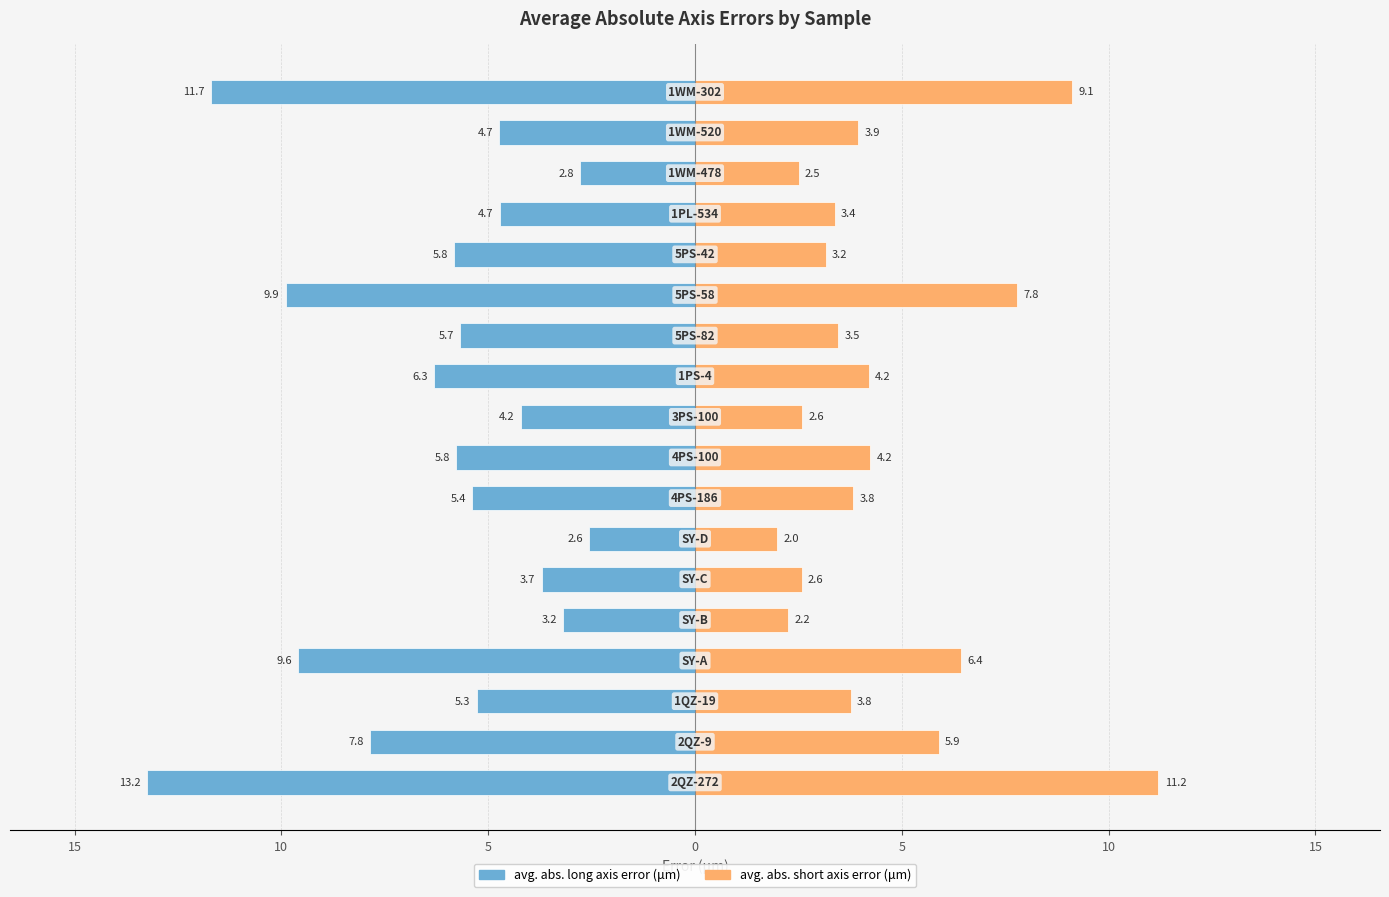

Is it true that avg. abs. long axis error (μm) equals -10.5 at 10?

False